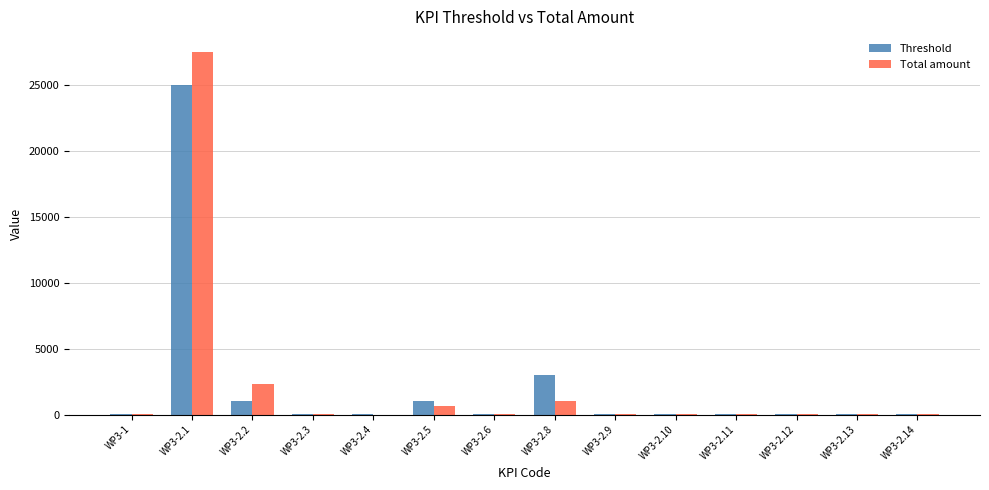

What value does the Total amount series have at WP3-2.2?

2288